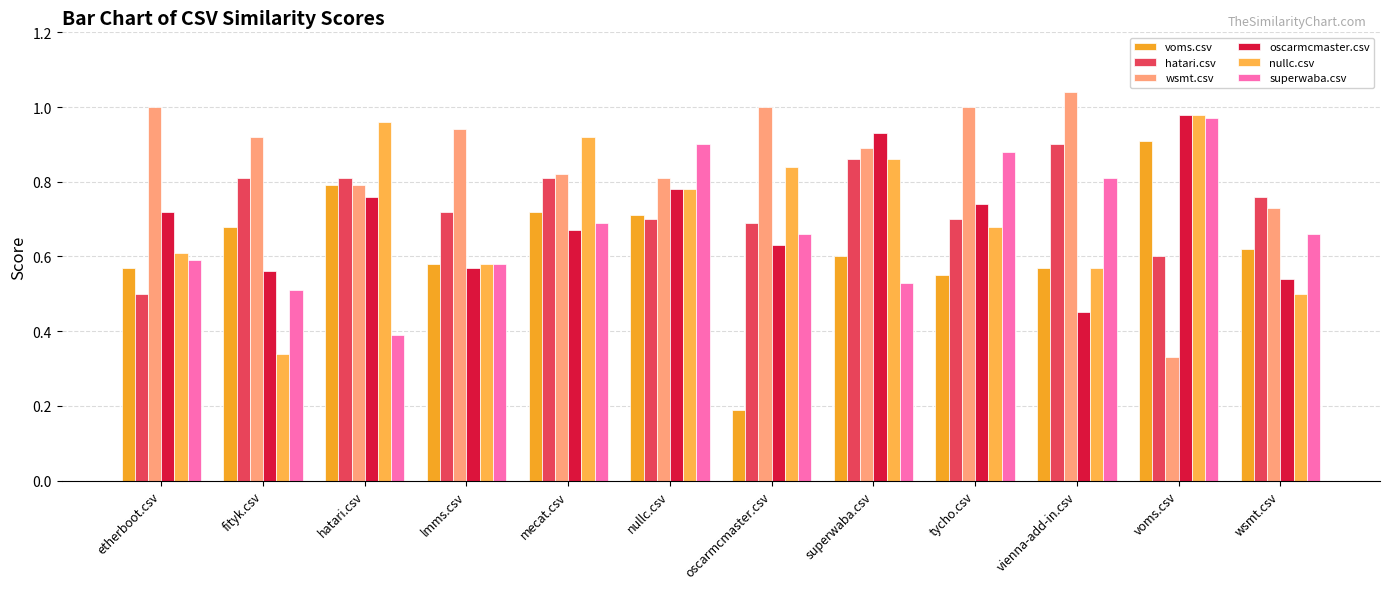

What is the difference between the second highest and second lowest values in the hatari.csv series?

0.3